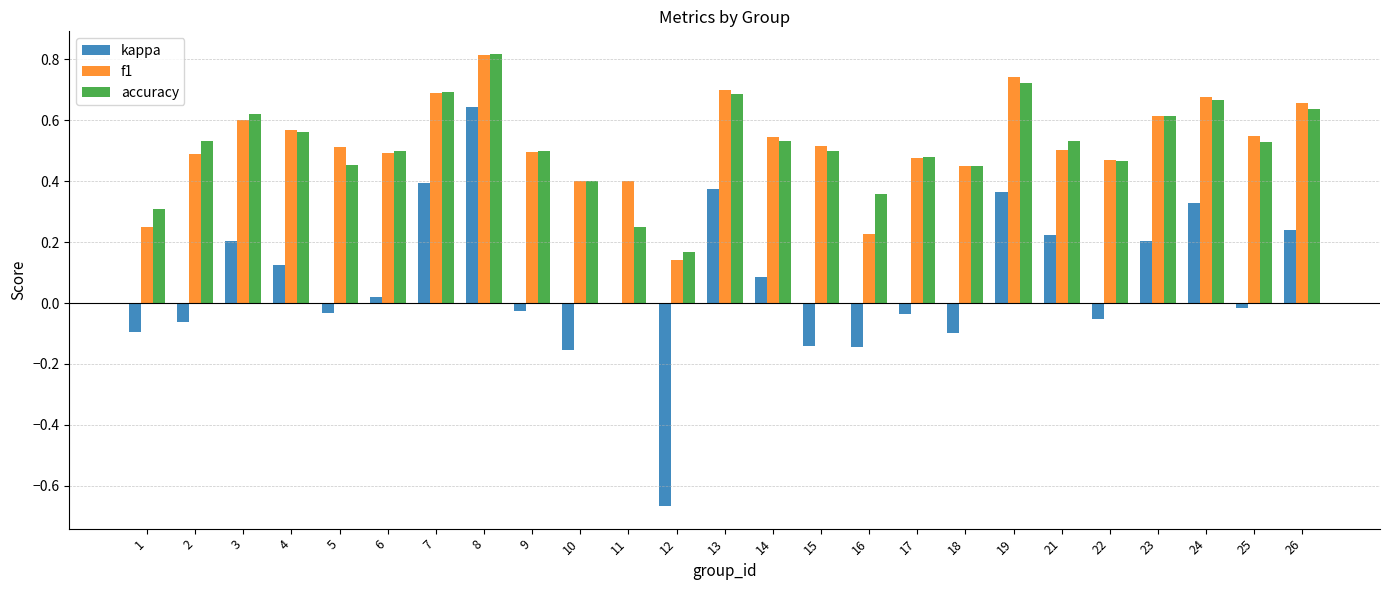

Which series changed the most between 18 and 22?

kappa